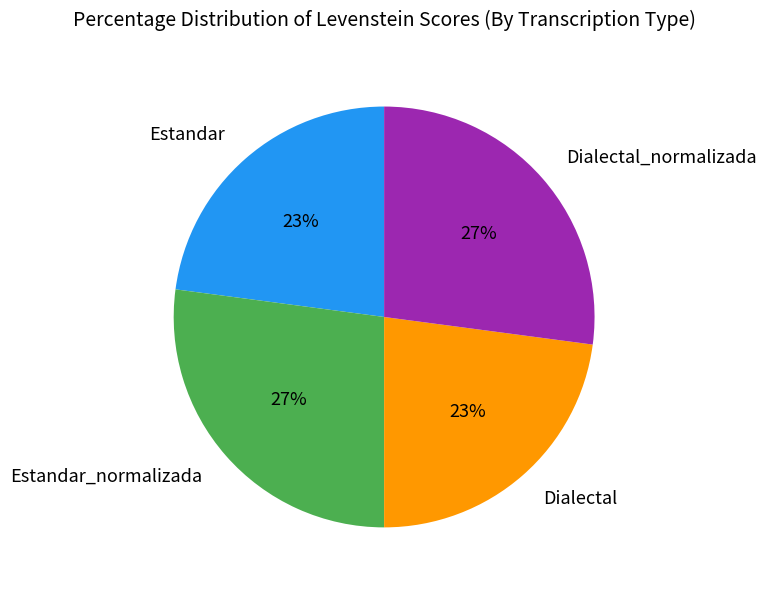

Which has a higher value, Dialectal_normalizada or Estandar?

Dialectal_normalizada